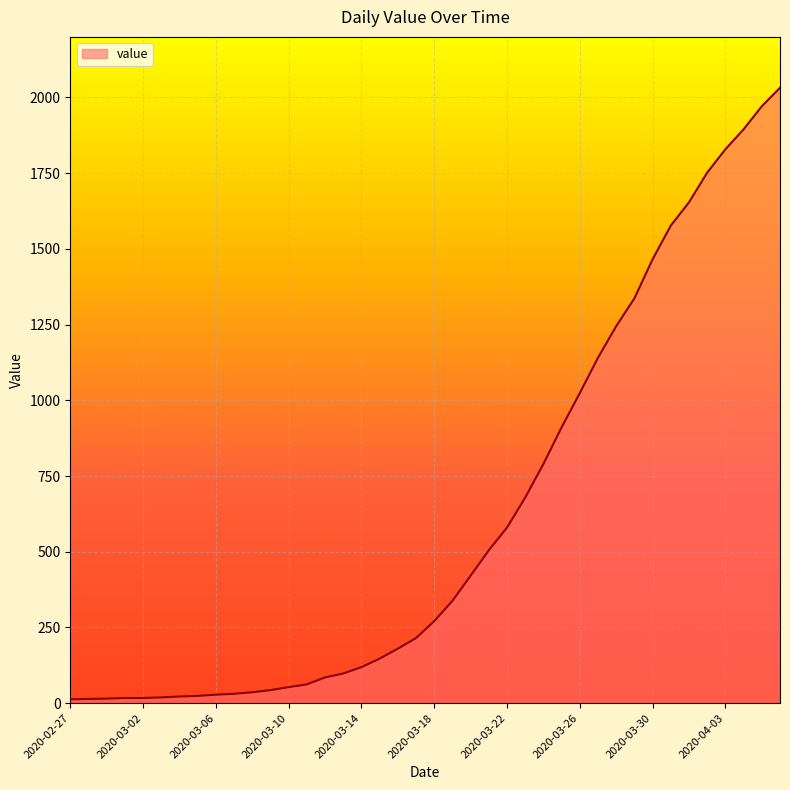

What is the maximum value shown in the chart?

2032